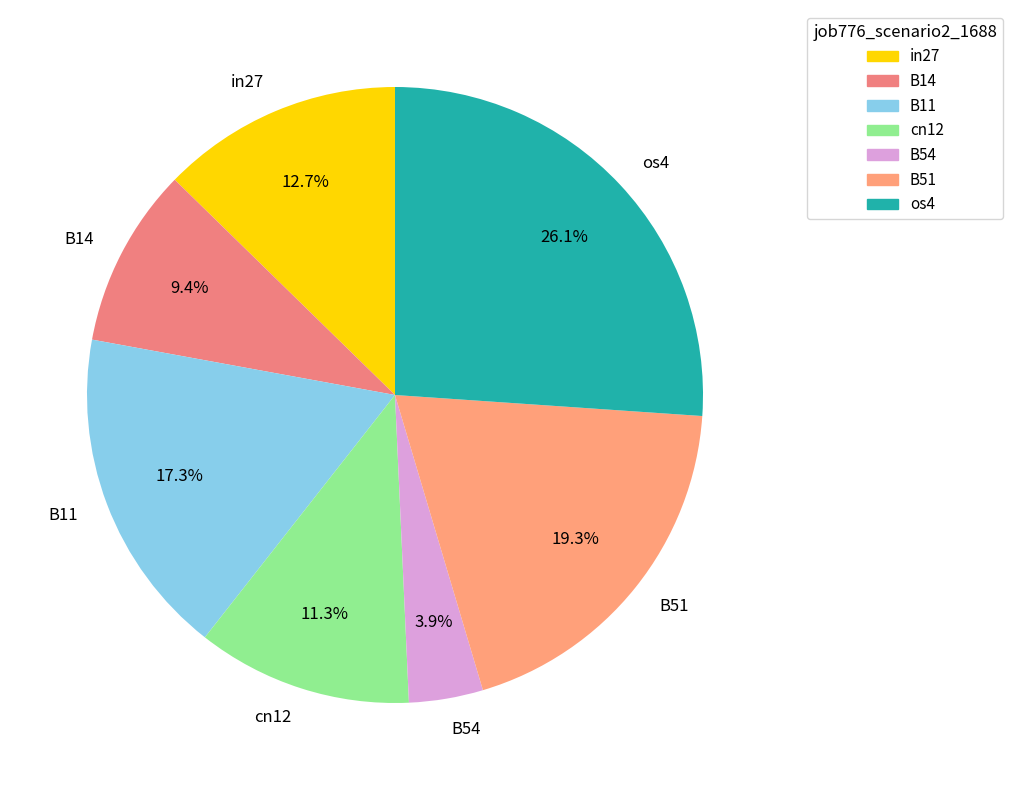

How many slices are in this pie chart?

7